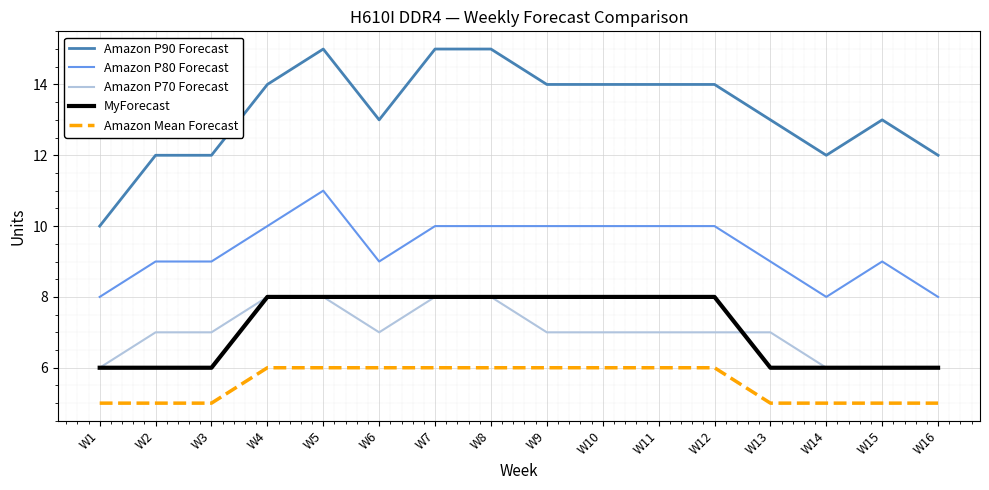

How many lines are shown in the chart?

5